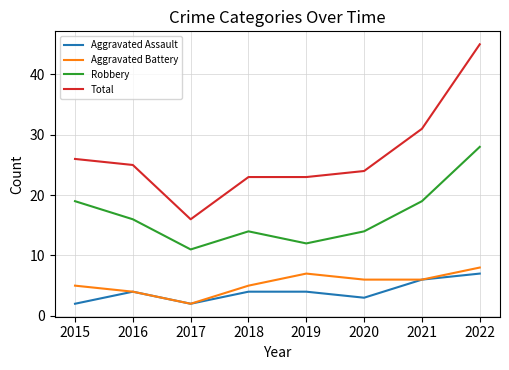

True or false: Aggravated Battery and Robbery cross at least once.

False